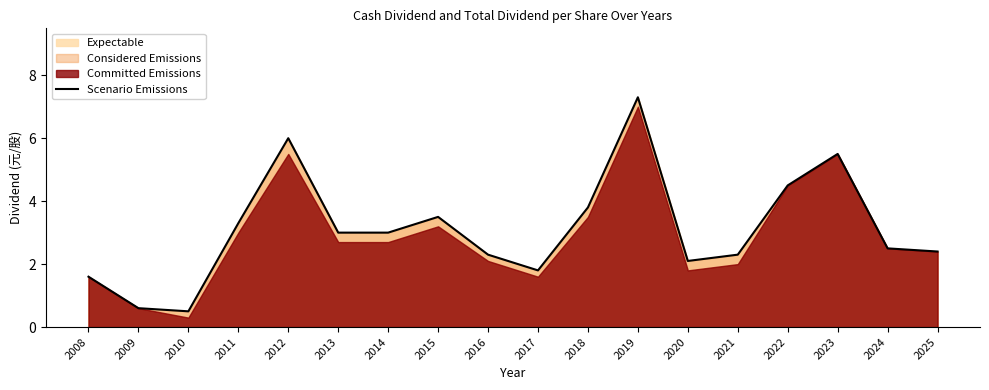

List the labels in order of value, largest first.

2019, 2012, 2023, 2022, 2018, 2015, 2011, 2013, 2014, 2024, 2025, 2016, 2021, 2020, 2017, 2008, 2009, 2010